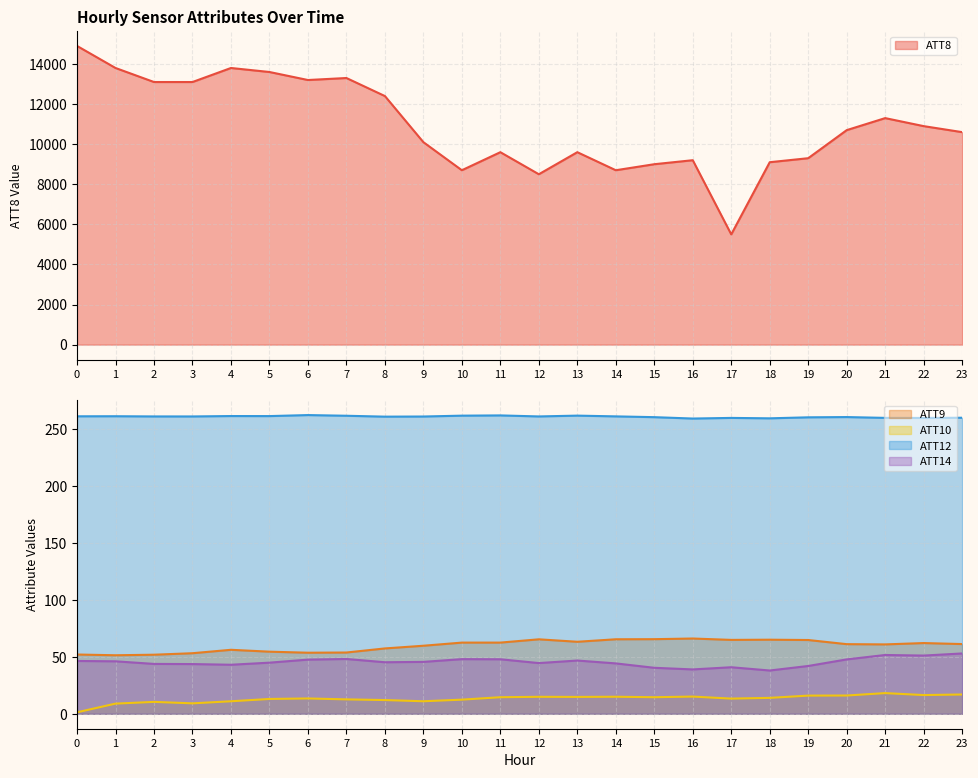

Is it true that ATT12 equals 78.0 at 3?

False